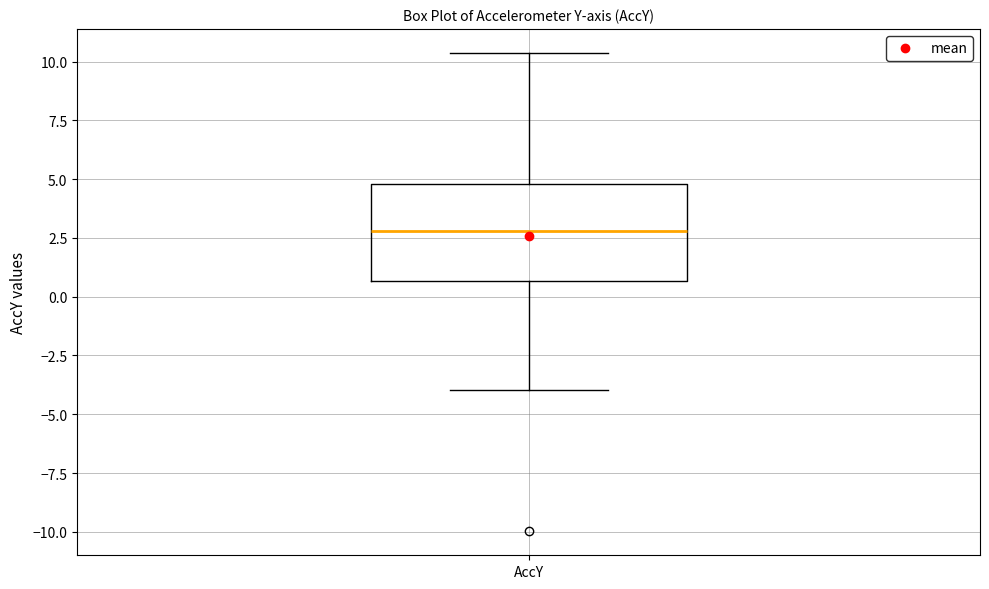

Transcribe this box plot: give where the median line is, the range the box spans, and where the two whiskers end, as read against the y-axis. The values are not printed on the chart, so give them approximately, as read against the axis.

median 3.0, box 0.5 to 5.0, whiskers -4.0 to 10.5